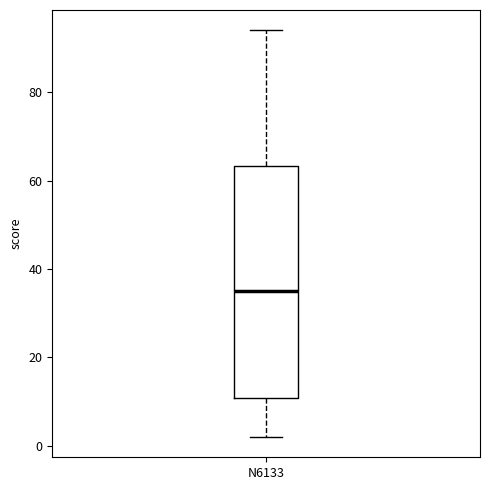

Where does the median line of the box for N6133 sit on the y-axis? The values are not printed on the chart, so give them approximately, as read against the axis.

36